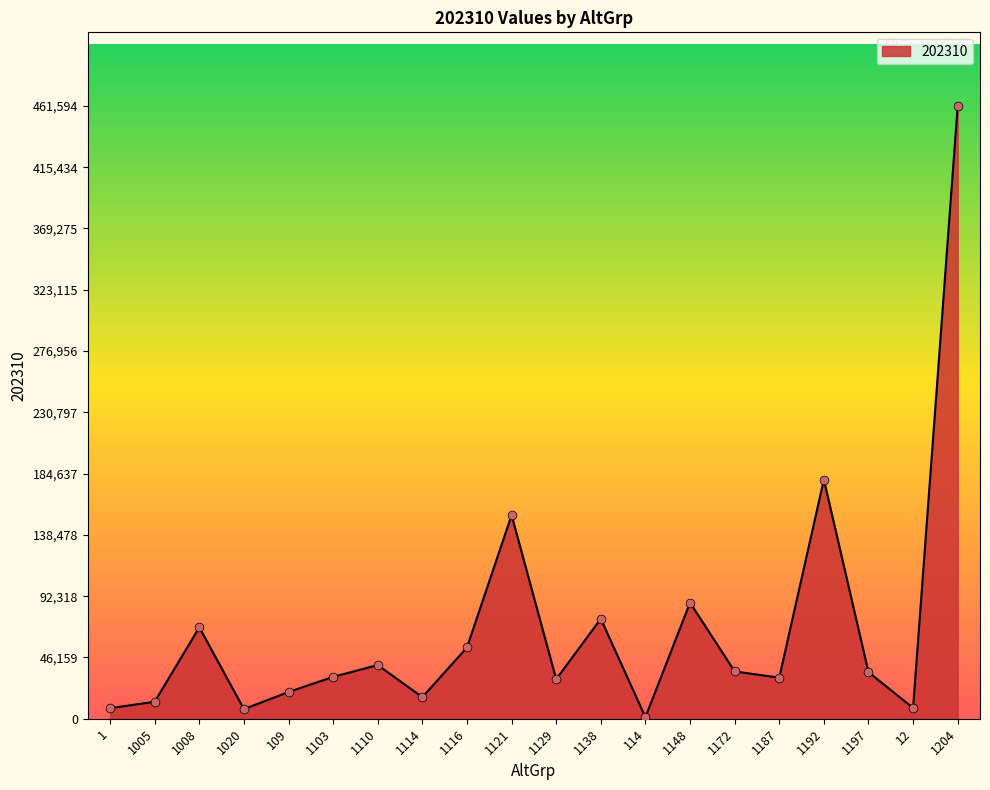

What is the change in value from 1020 to 114?

-6079